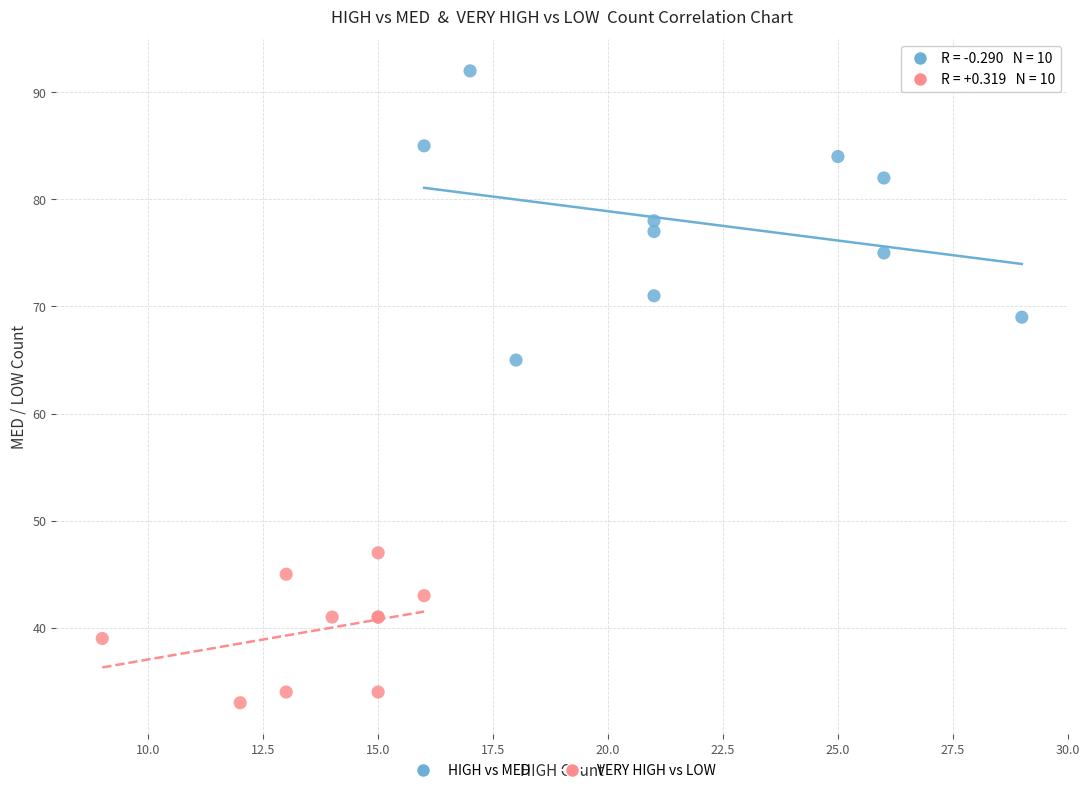

Which series reaches the minimum Y coordinate?

VERY HIGH vs LOW